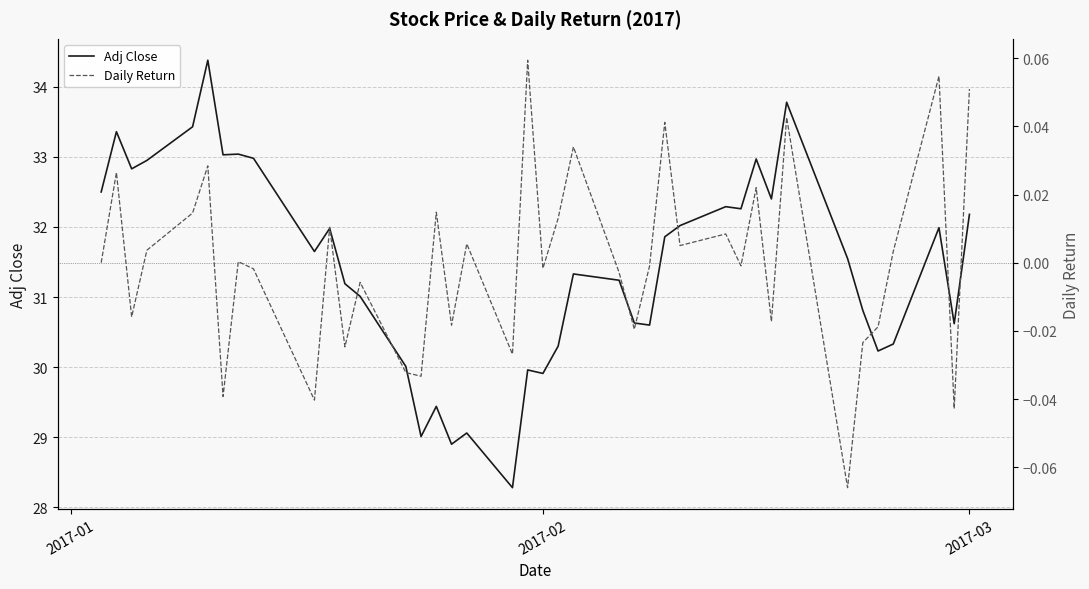

True or false: Adj Close has a value of 18.3 at 2017-03.

False